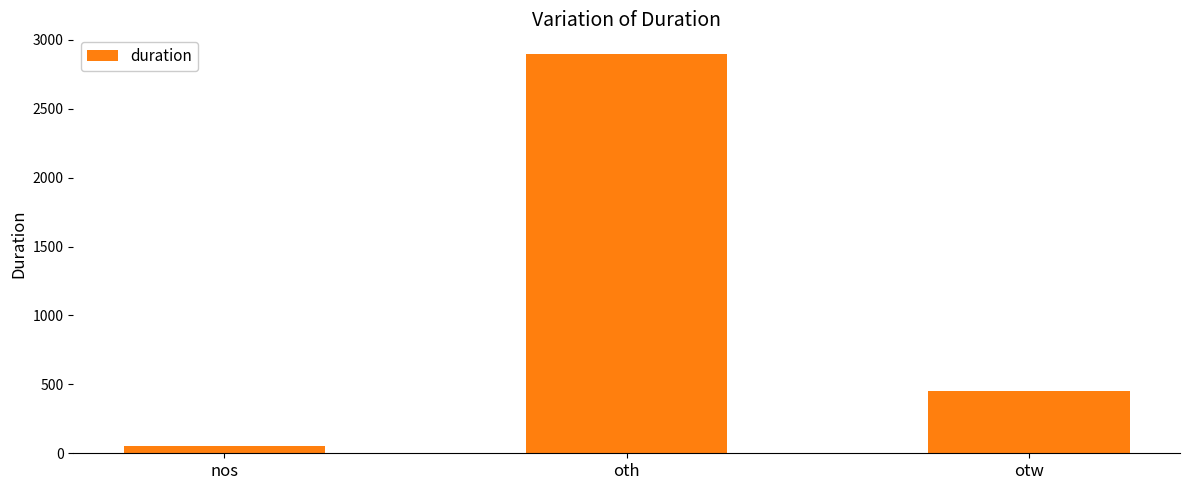

How many data points are less than 451?

1